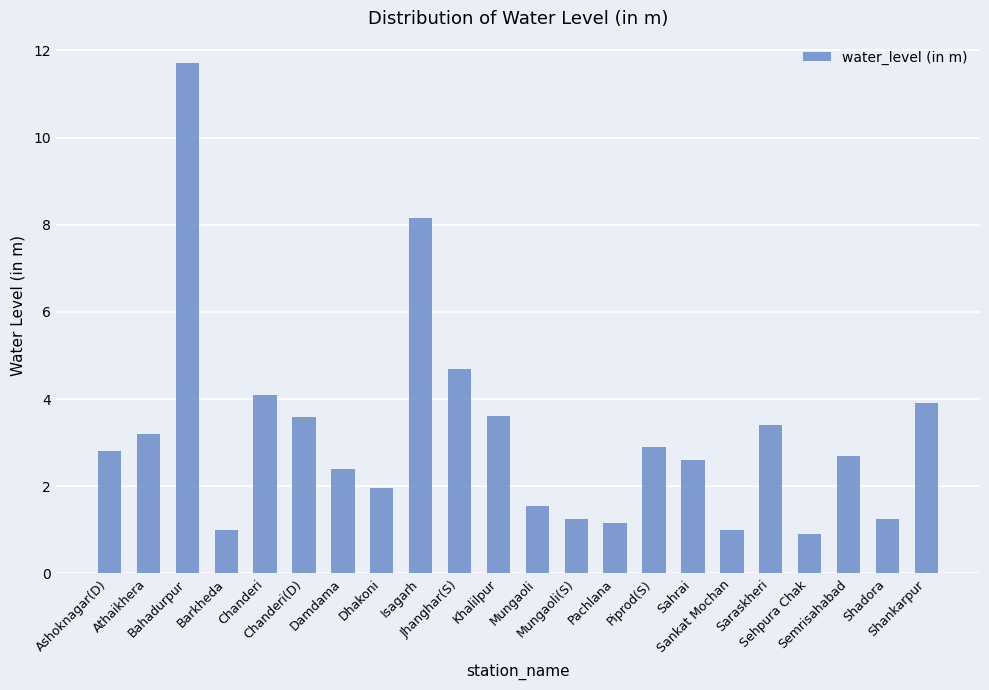

The value at Saraskheri is 1.4. True or false?

False